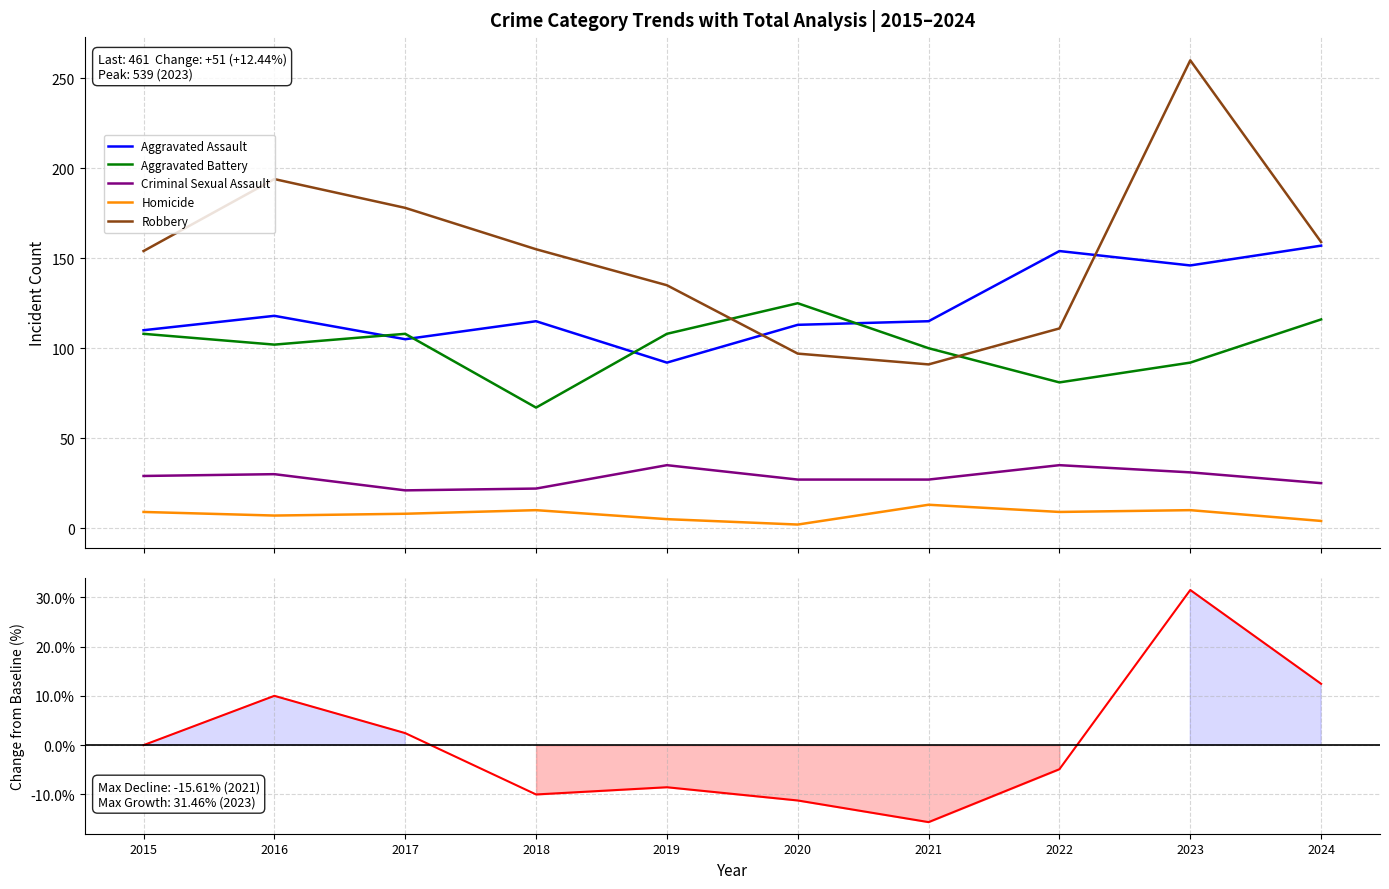

Which category has the highest value across all series?

2023